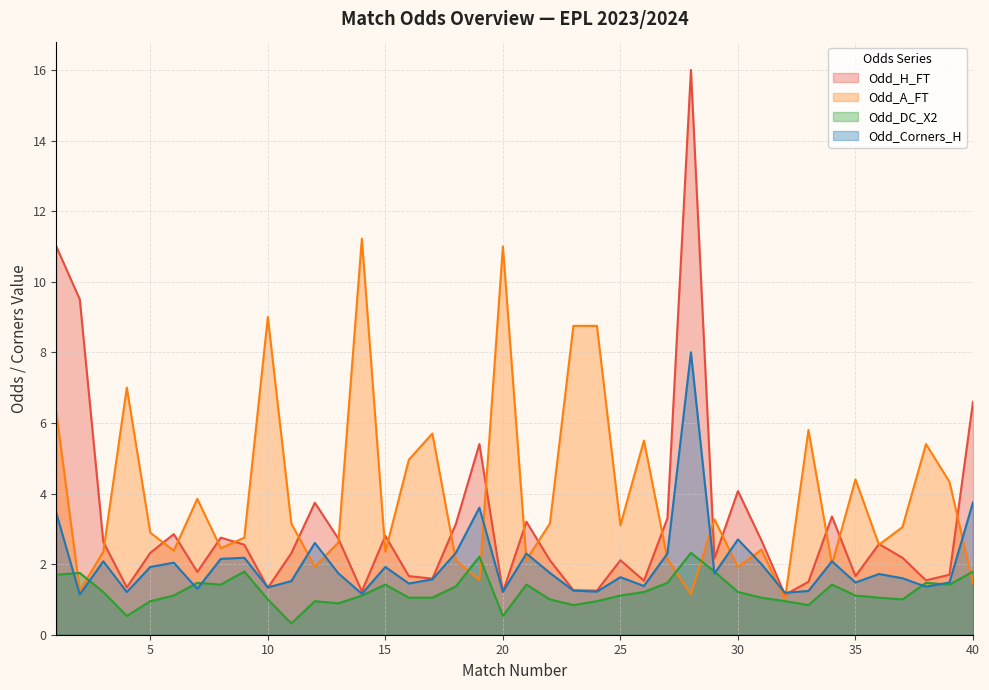

How many interior local peaks does the Odd_H_FT series have?

11